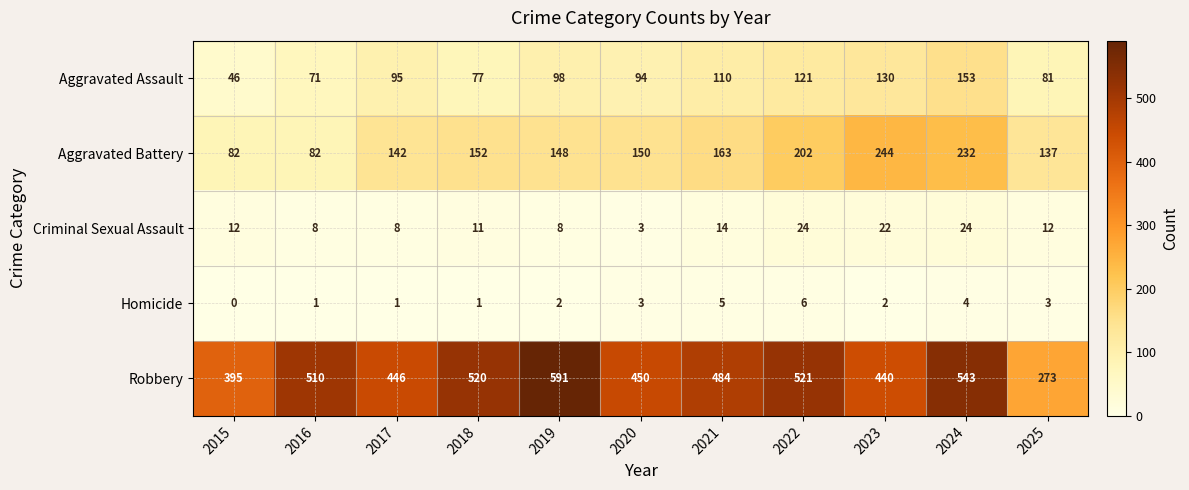

Which series has the widest spread of values?

Robbery